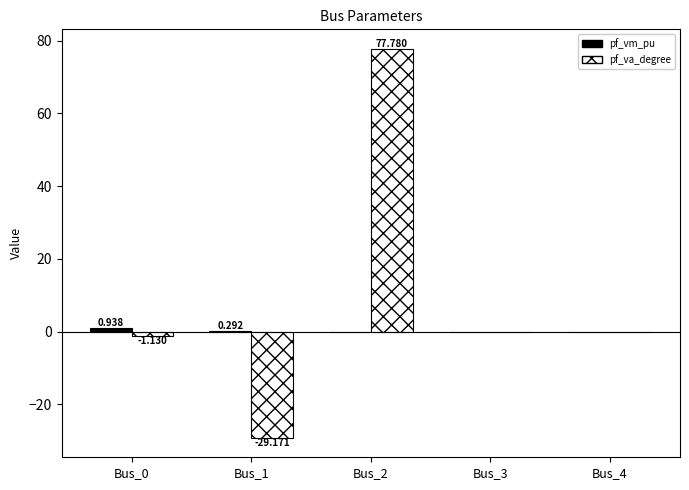

Which series changed the most between Bus_0 and Bus_2?

pf_va_degree